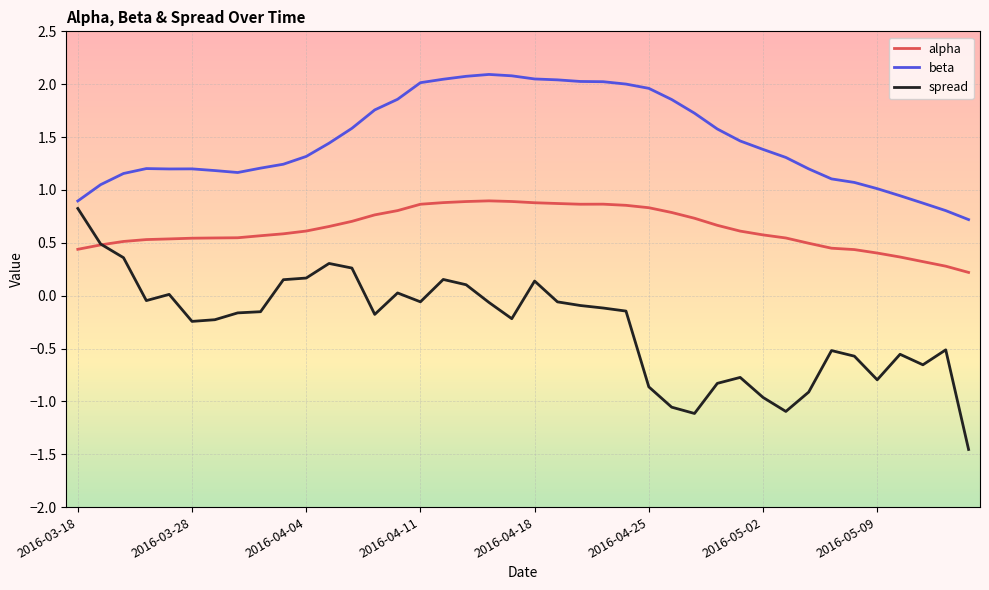

Which series has the largest range (max minus min)?

spread